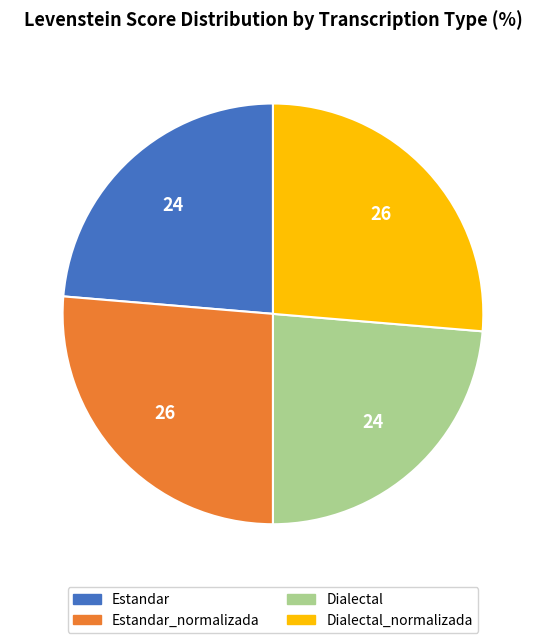

Does any single category account for the majority?

No